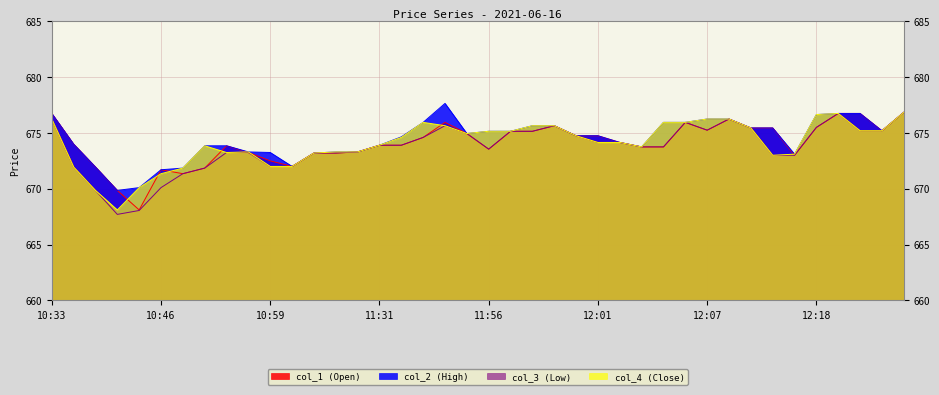

At which label is col_2 (High) closest to 673?

12:15